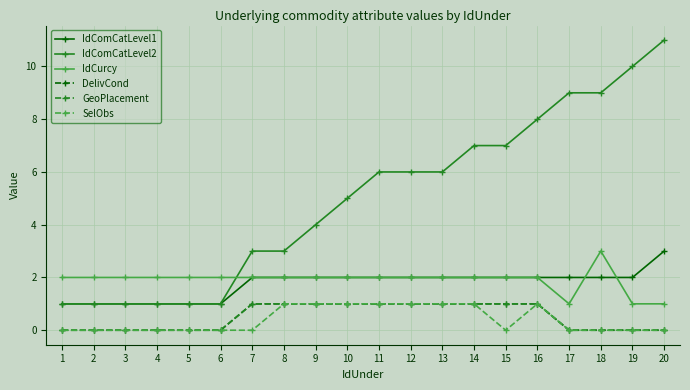

Is the value of SelObs at 2 greater than the value of IdComCatLevel1 at 4?

No